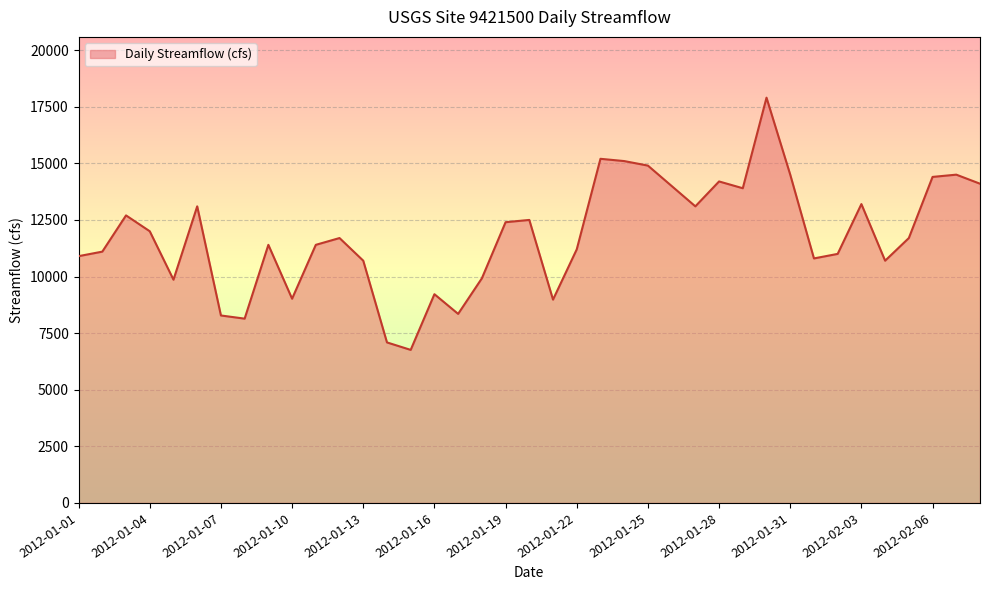

What is the difference between the maximum and minimum values?

11140